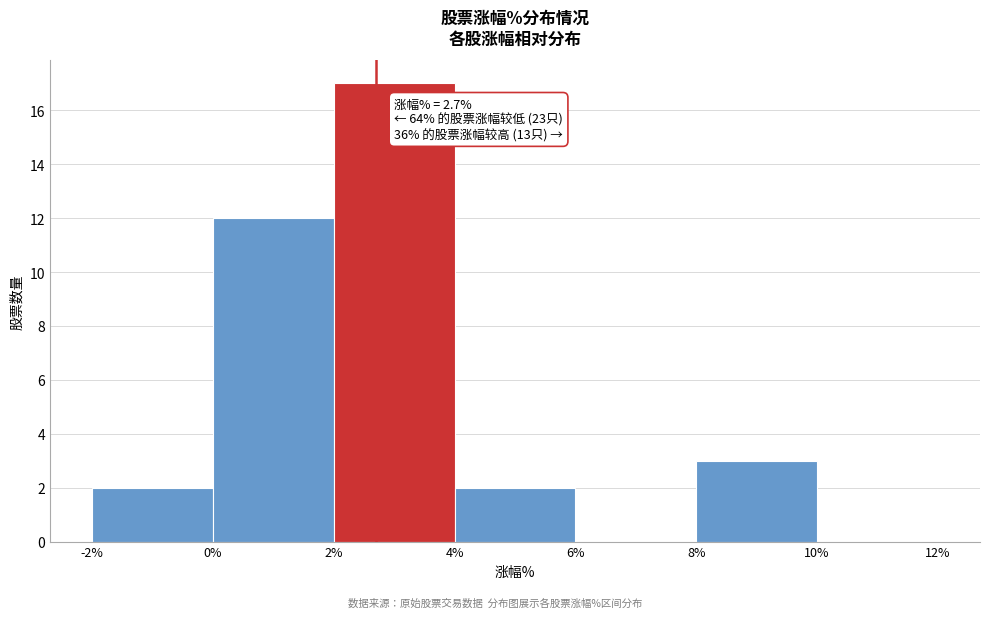

Over which range of the x-axis is the bar tallest?

2% to 4%